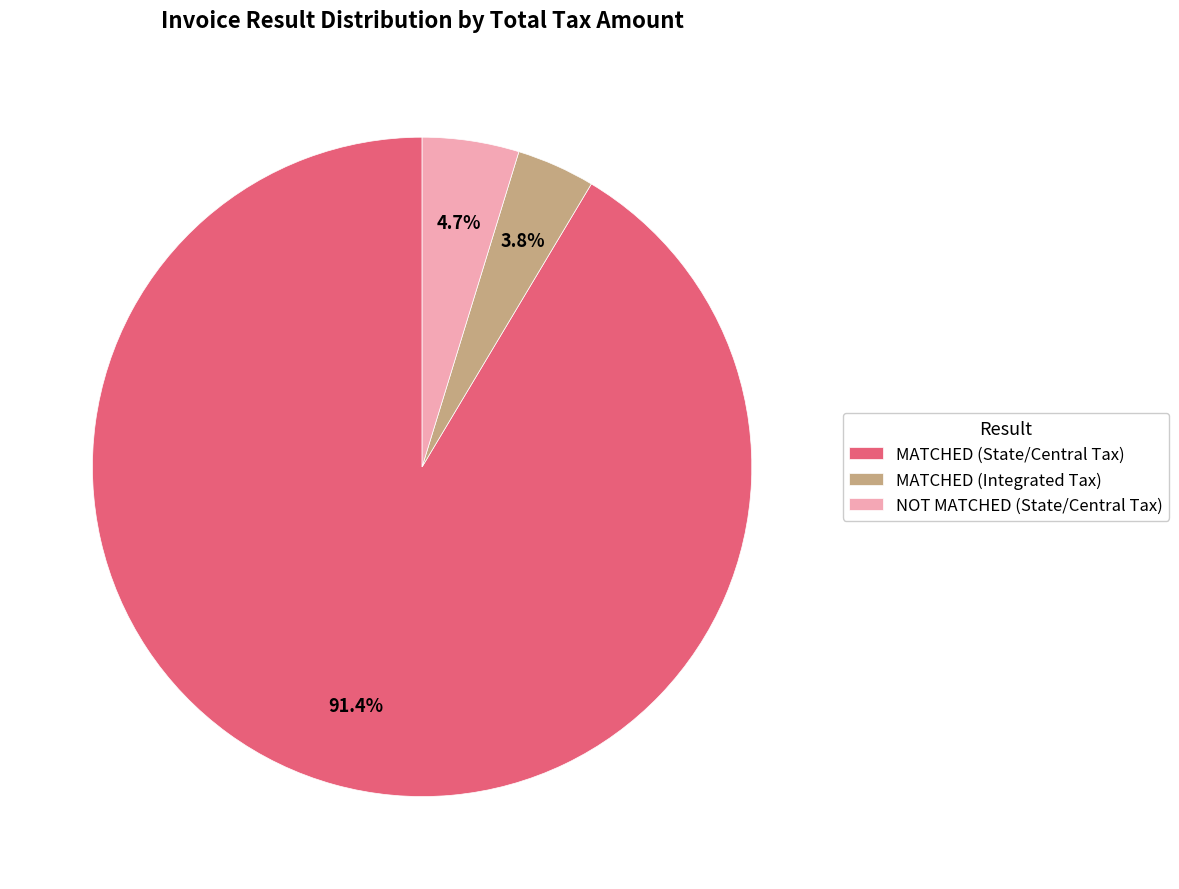

Which slice is the smallest?

MATCHED (Integrated Tax)